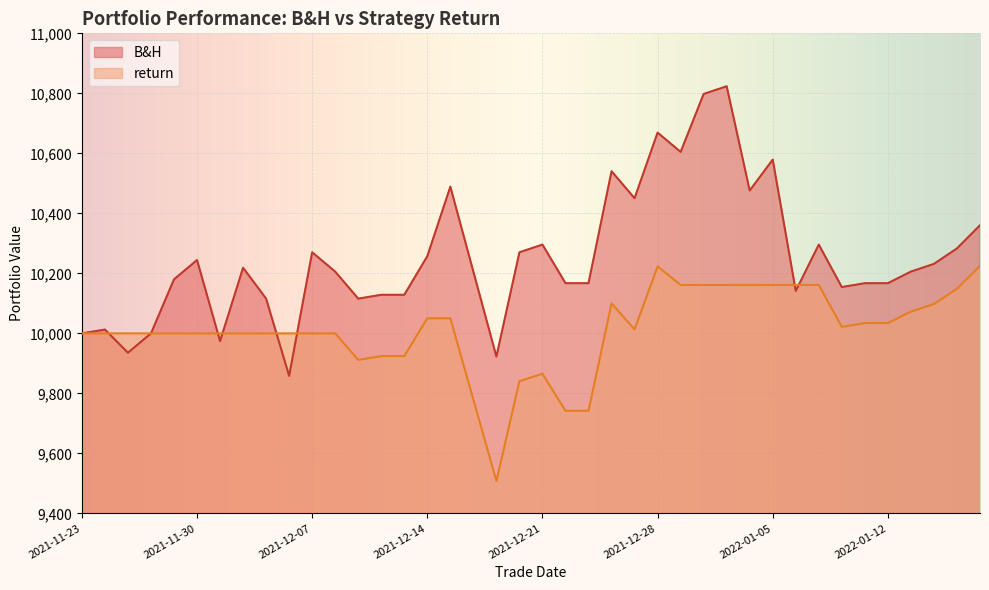

Reading left to right, transcribe all the data shown in this chart.

B&H: 2021-11-23=10000.0	2021-11-24=10012.9	2021-11-25=9935.6	2021-11-26=10000.0	2021-11-29=10180.2	2021-11-30=10244.5	2021-12-01=9974.3	2021-12-02=10218.8	2021-12-03=10115.8	2021-12-06=9858.4	2021-12-07=10270.3	2021-12-08=10205.9	2021-12-09=10115.8	2021-12-10=10128.7	2021-12-13=10128.7	2021-12-14=10257.4	2021-12-15=10489.1	2021-12-16=10205.9	2021-12-17=9922.8	2021-12-20=10270.3	2021-12-21=10296.0	2021-12-22=10167.3	2021-12-23=10167.3	2021-12-24=10540.5	2021-12-27=10450.5	2021-12-28=10669.2	2021-12-29=10604.9	2021-12-30=10797.9	2021-12-31=10823.7	2022-01-04=10476.2	2022-01-05=10579.1	2022-01-06=10141.6	2022-01-07=10296.0	2022-01-10=10154.4	2022-01-11=10167.3	2022-01-12=10167.3	2022-01-13=10205.9	2022-01-14=10231.7	2022-01-17=10283.1	2022-01-18=10360.4
return: 2021-11-23=10000.0	2021-11-24=10000.0	2021-11-25=10000.0	2021-11-26=10000.0	2021-11-29=10000.0	2021-11-30=10000.0	2021-12-01=10000.0	2021-12-02=10000.0	2021-12-03=10000.0	2021-12-06=10000.0	2021-12-07=10000.0	2021-12-08=10000.0	2021-12-09=9911.7	2021-12-10=9924.3	2021-12-13=9924.3	2021-12-14=10050.4	2021-12-15=10050.4	2021-12-16=9779.2	2021-12-17=9507.9	2021-12-20=9840.8	2021-12-21=9865.5	2021-12-22=9742.2	2021-12-23=9742.2	2021-12-24=10099.8	2021-12-27=10013.5	2021-12-28=10223.1	2021-12-29=10161.4	2021-12-30=10161.4	2021-12-31=10161.4	2022-01-04=10161.4	2022-01-05=10161.4	2022-01-06=10161.4	2022-01-07=10161.4	2022-01-10=10021.7	2022-01-11=10034.4	2022-01-12=10034.4	2022-01-13=10072.5	2022-01-14=10097.9	2022-01-17=10148.7	2022-01-18=10224.9